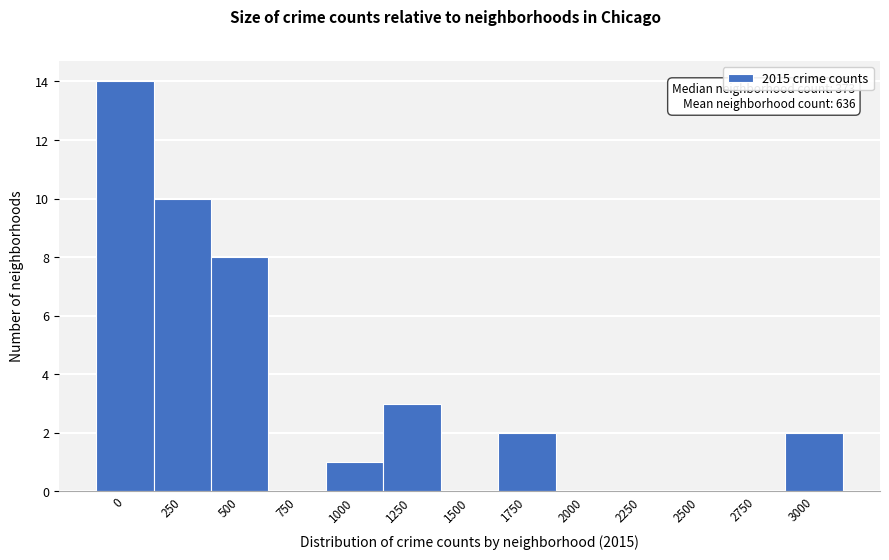

Reading left to right, what are all the values shown in this chart?

0=14	250=10	500=8	750=0	1000=1	1250=3	1500=0	1750=2	2000=0	2250=0	2500=0	2750=0	3000=2